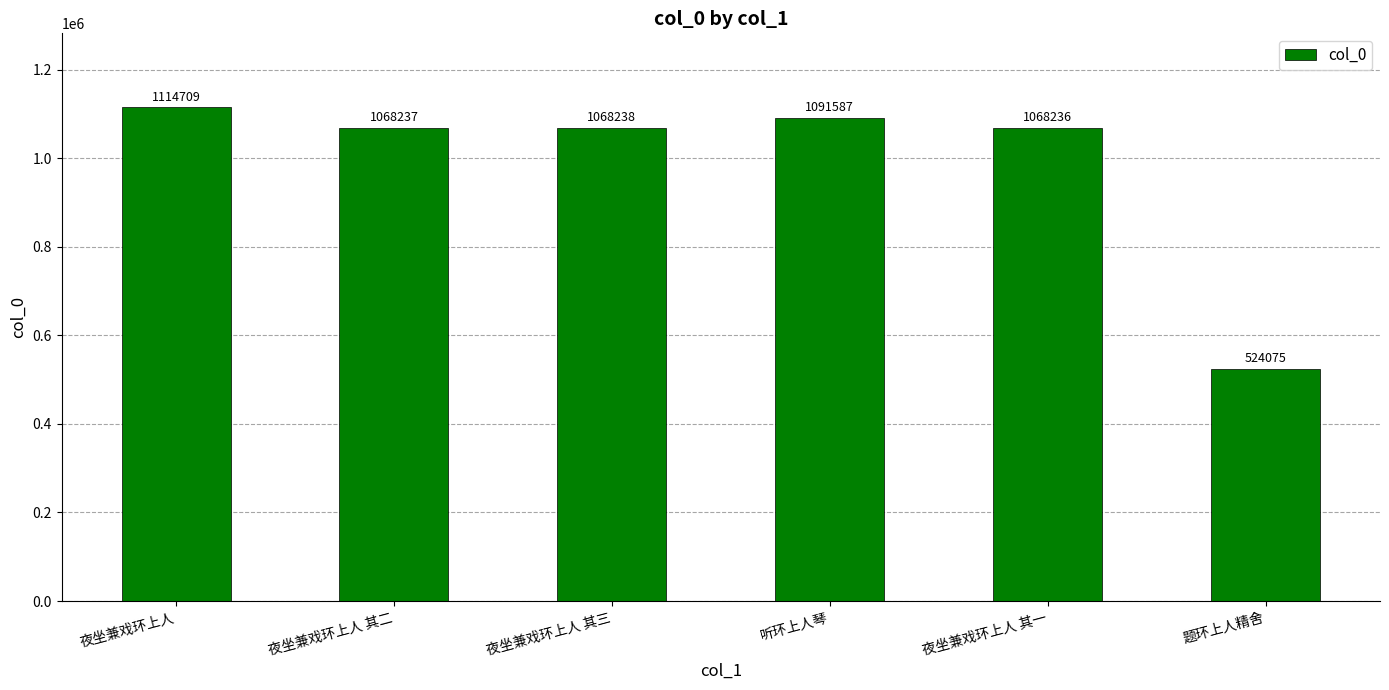

Where is the data nearest to the value 819392?

夜坐兼戏环上人 其一